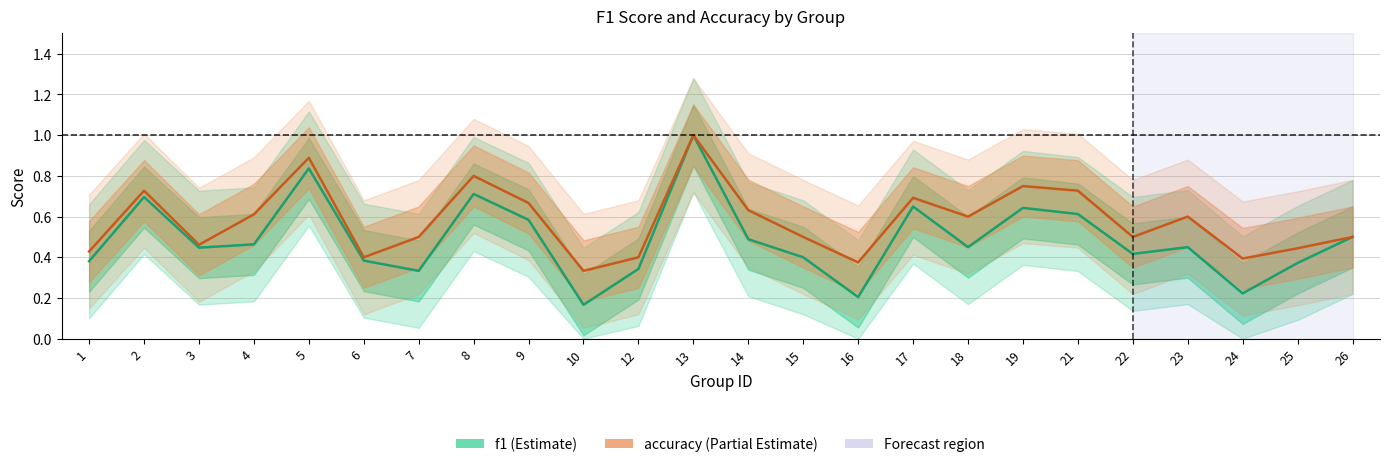

The value of accuracy at 12 is 0.6. True or false?

False